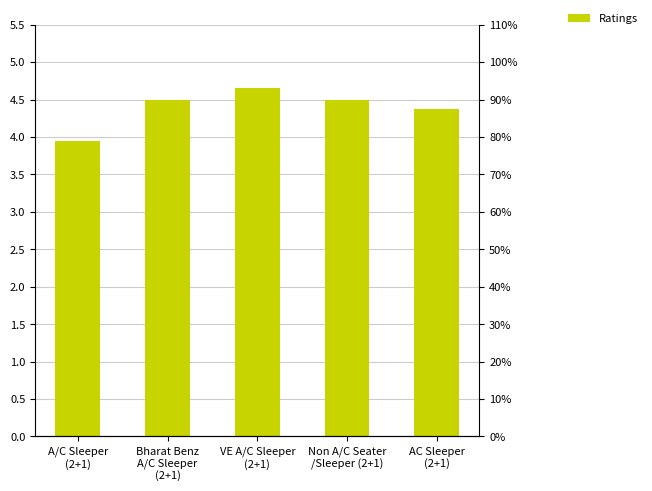

Reading left to right, list all the values displayed in this chart.

3.9	4.5	4.7	4.5	4.4